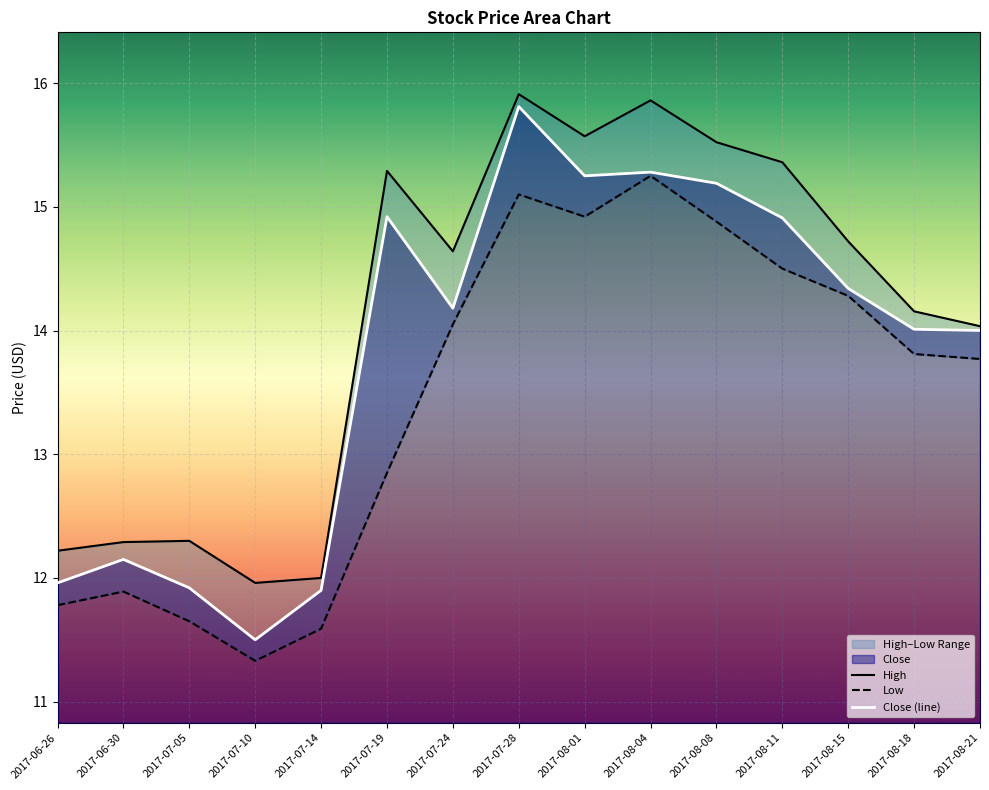

What is the difference between the Close (line) values at 2017-08-18 and 2017-07-28?

1.8